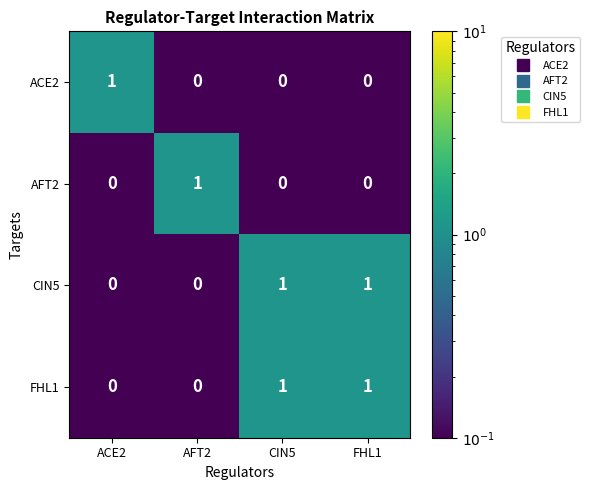

Which category has the highest value in the AFT2 series?

AFT2